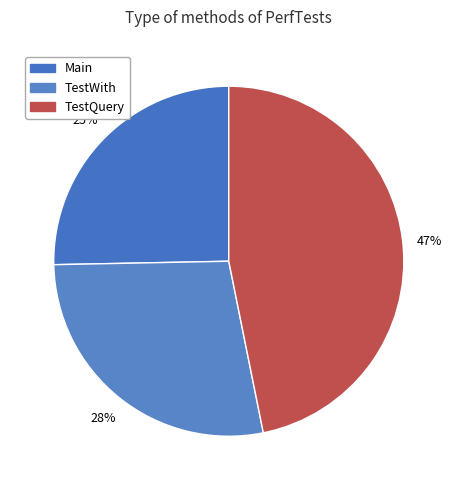

Combined, do TestWith and TestQuery account for over 50%?

Yes